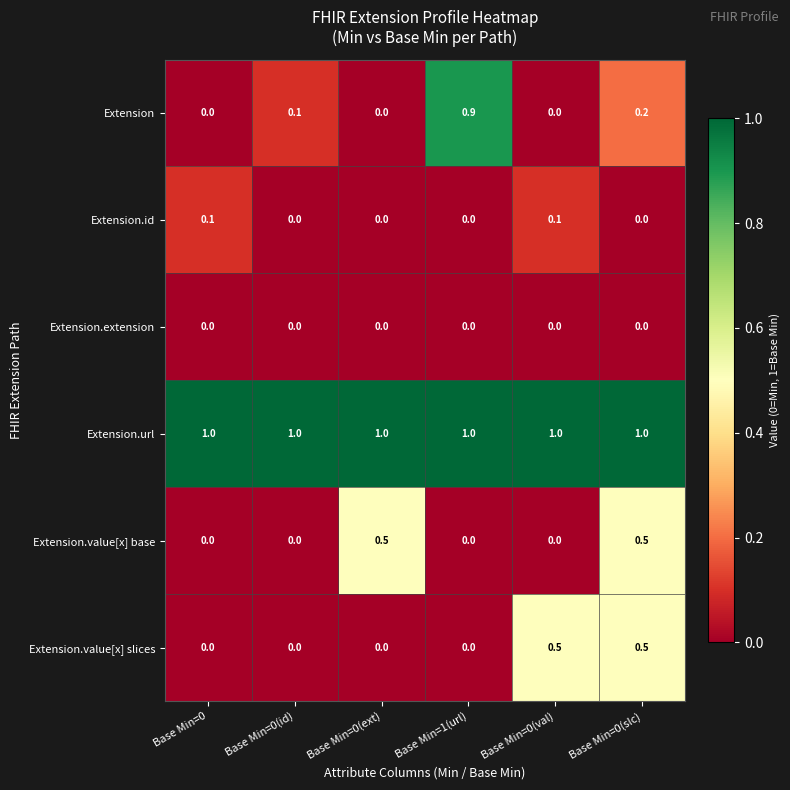

Count the Extension.value[x] base values in the range 0 to 1.

6